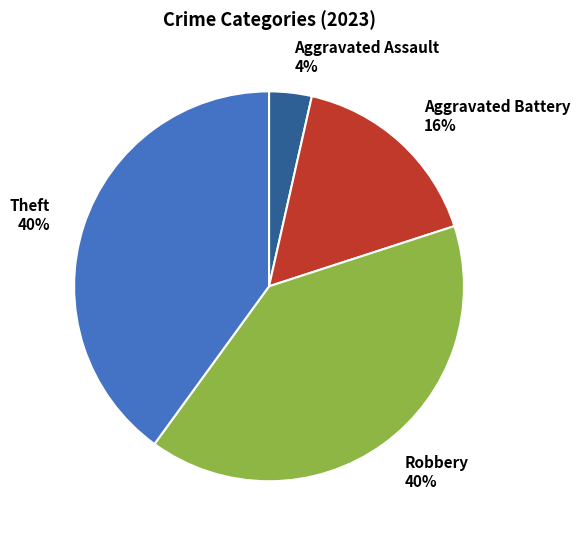

To the nearest percent, what portion does Aggravated Battery represent?

16%